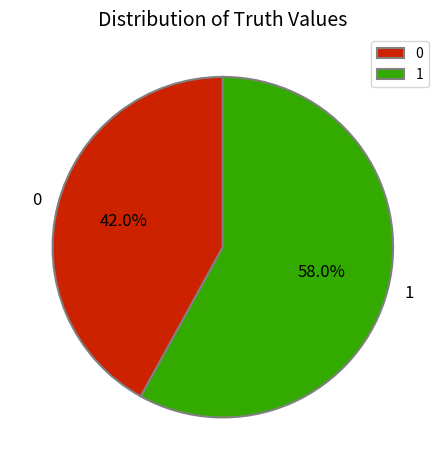

To the nearest percent, what is the difference between the largest and smallest slice percentages?

16%